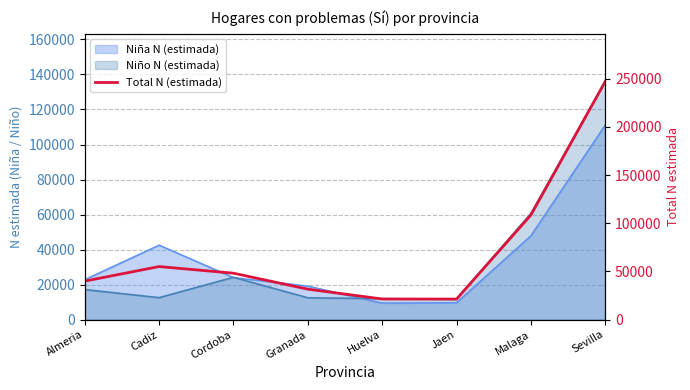

At which label is the value closest to 134207?

Malaga